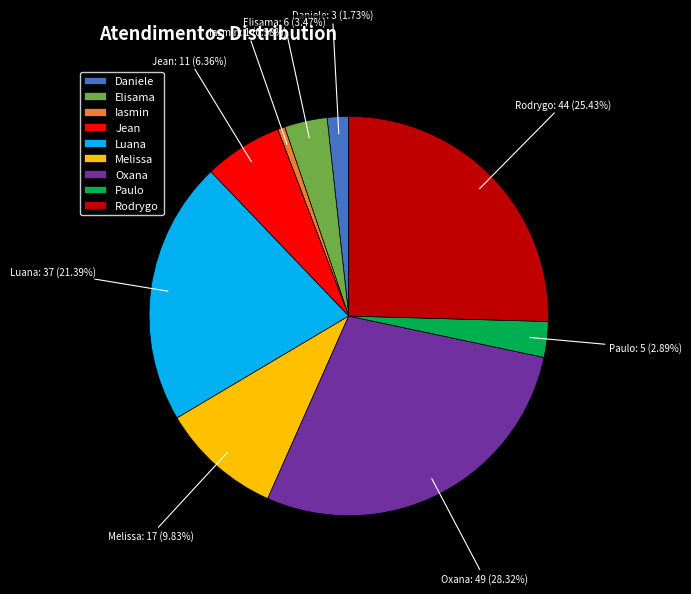

Between Elisama and Luana, which is larger?

Luana